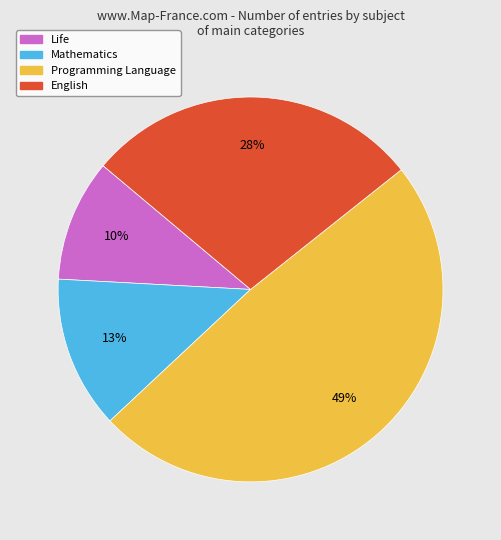

Is there a majority slice in this chart?

No